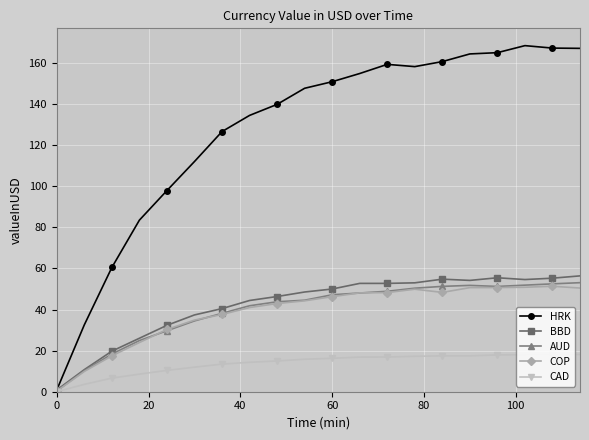

Which series has the largest total across all categories?

HRK